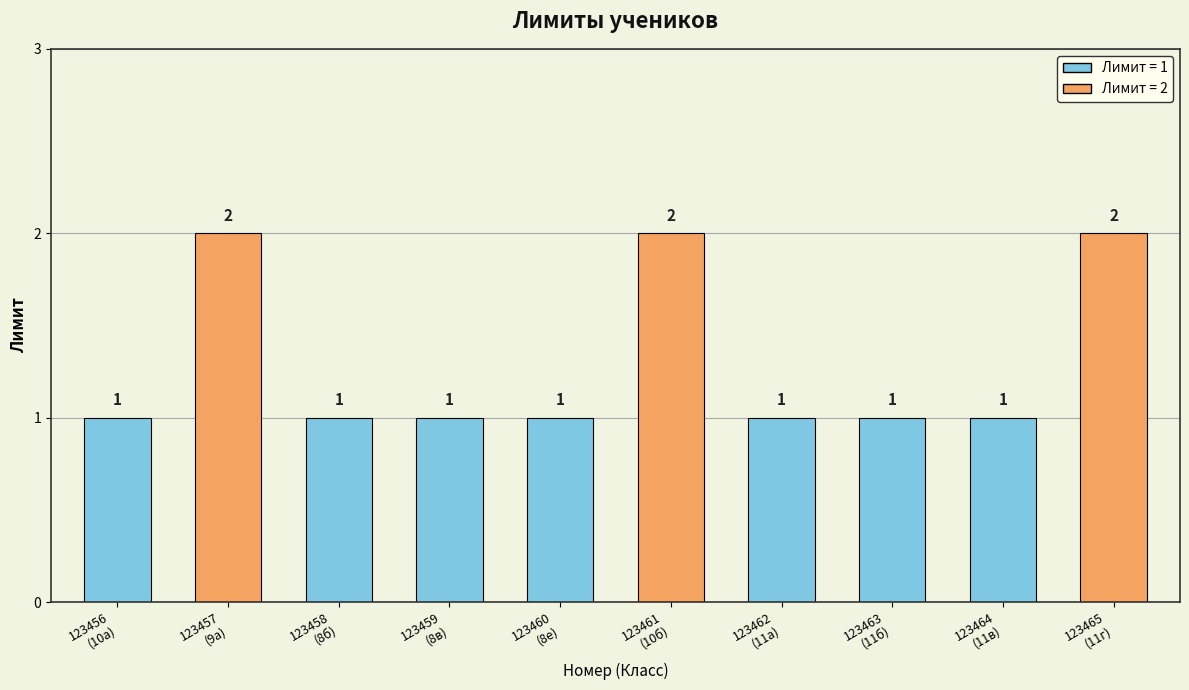

What is the difference between the maximum and minimum values?

1